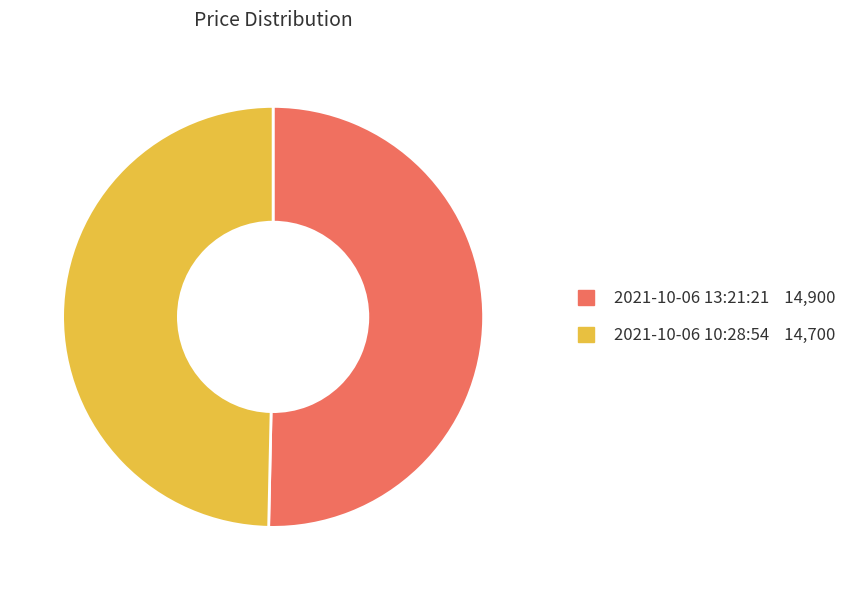

Rank the categories by value from lowest to highest.

2021-10-06 10:28:54, 2021-10-06 13:21:21